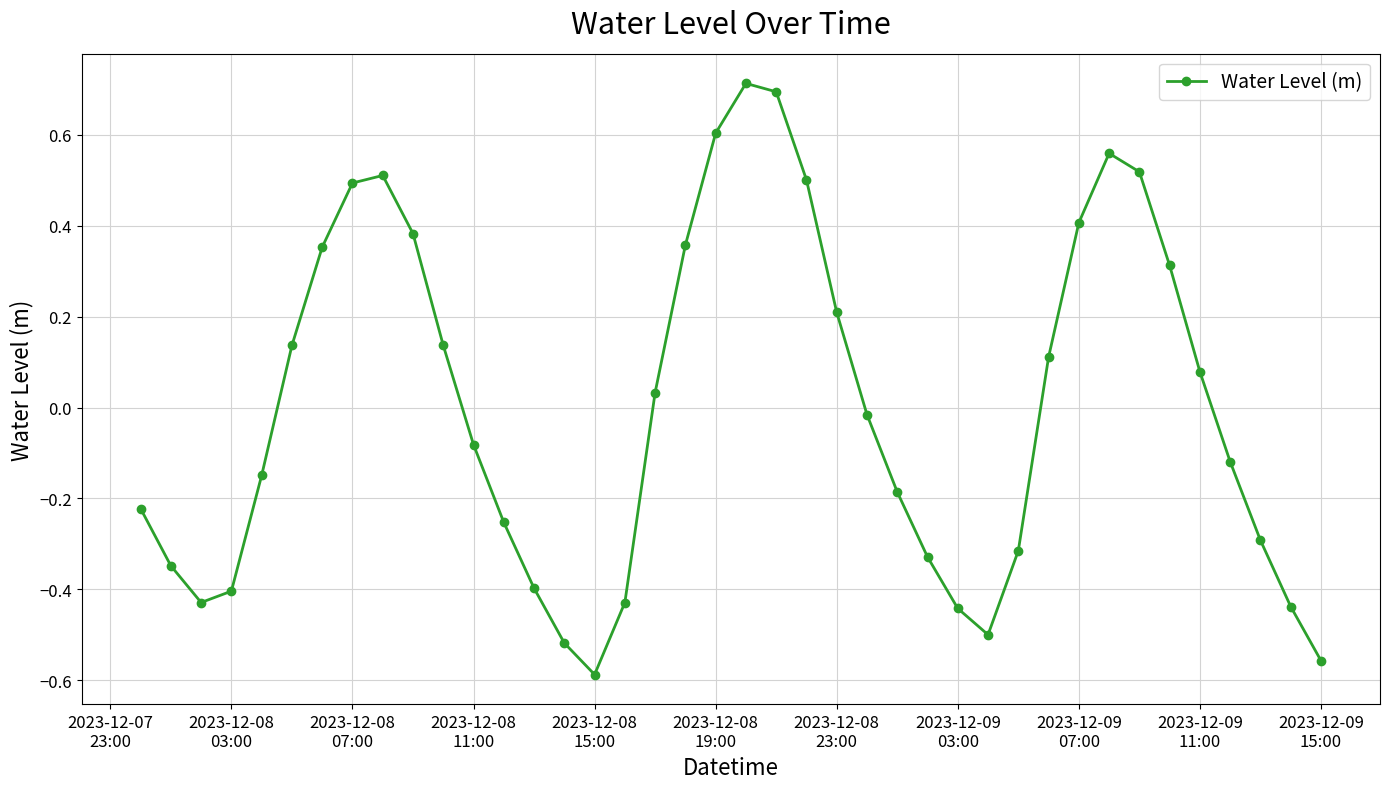

How many interior local peaks (higher than both neighbors) does the data have?

3